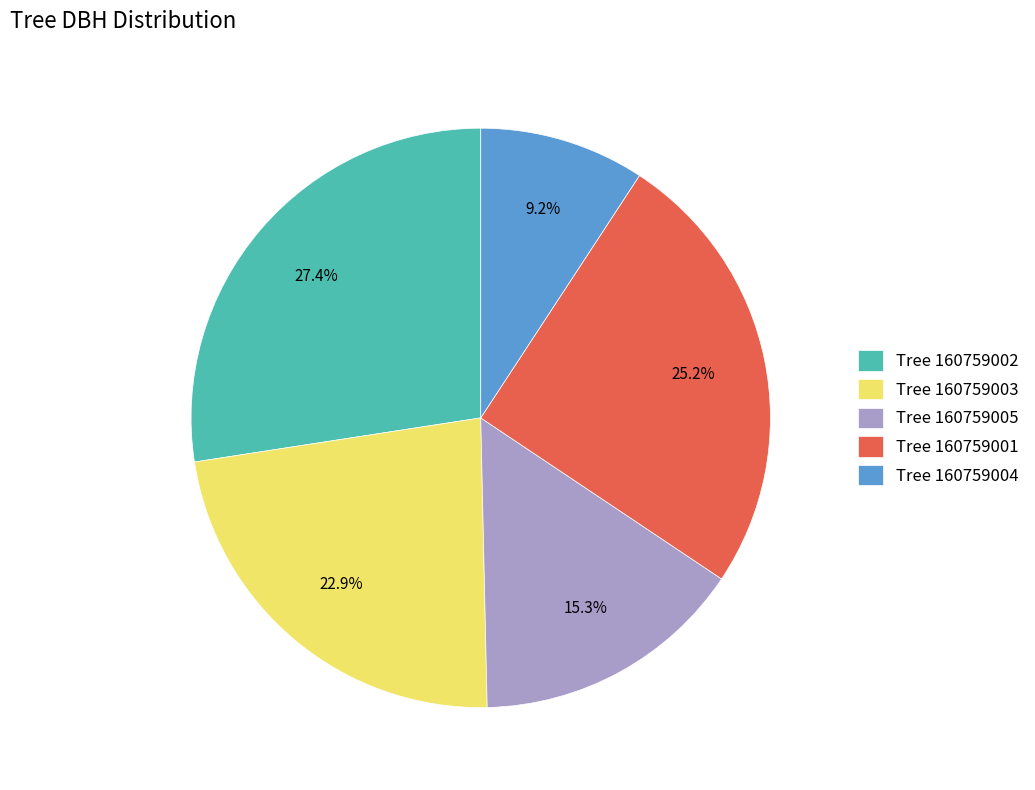

What portion of the pie excludes Tree 160759001?

74.8%